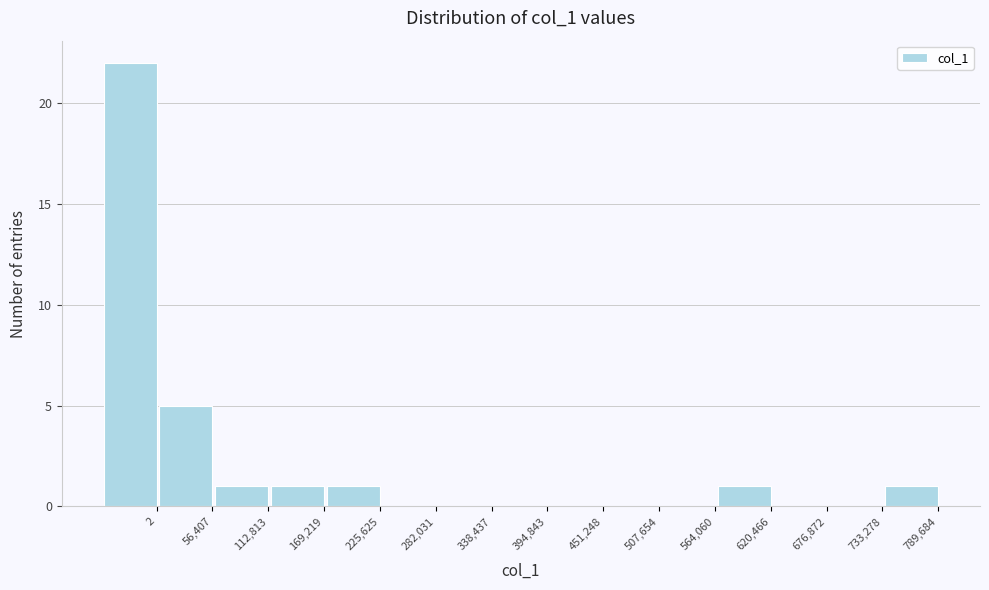

Reading left to right, extract all data points from this chart.

2=22	56,407=5	112,813=1	169,219=1	225,625=1	282,031=0	338,437=0	394,843=0	451,248=0	507,654=0	564,060=0	620,466=1	676,872=0	733,278=0	789,684=1